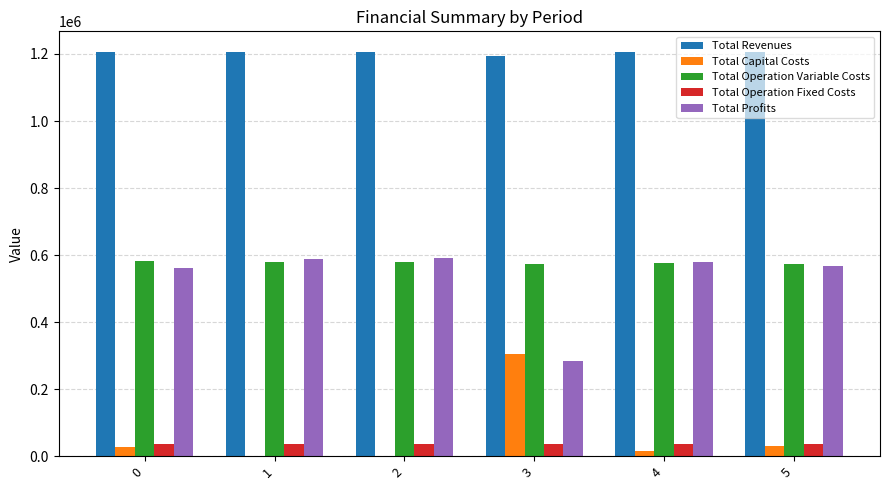

What is the sum of the Total Revenues values at 2 and 0?

2411635.4